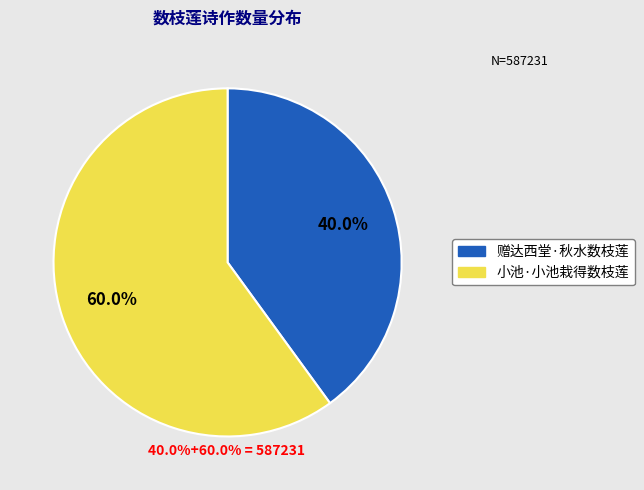

Is 小池·小池栽得数枝莲 the majority of the pie?

Yes